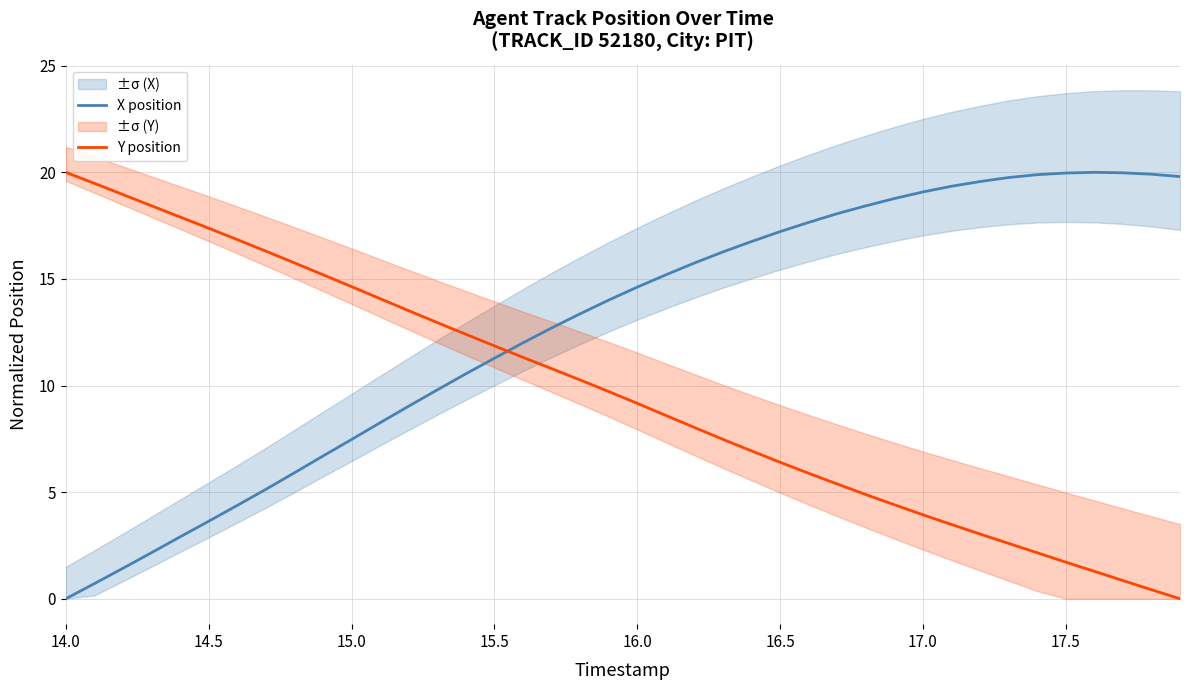

How many lines are shown in the chart?

2